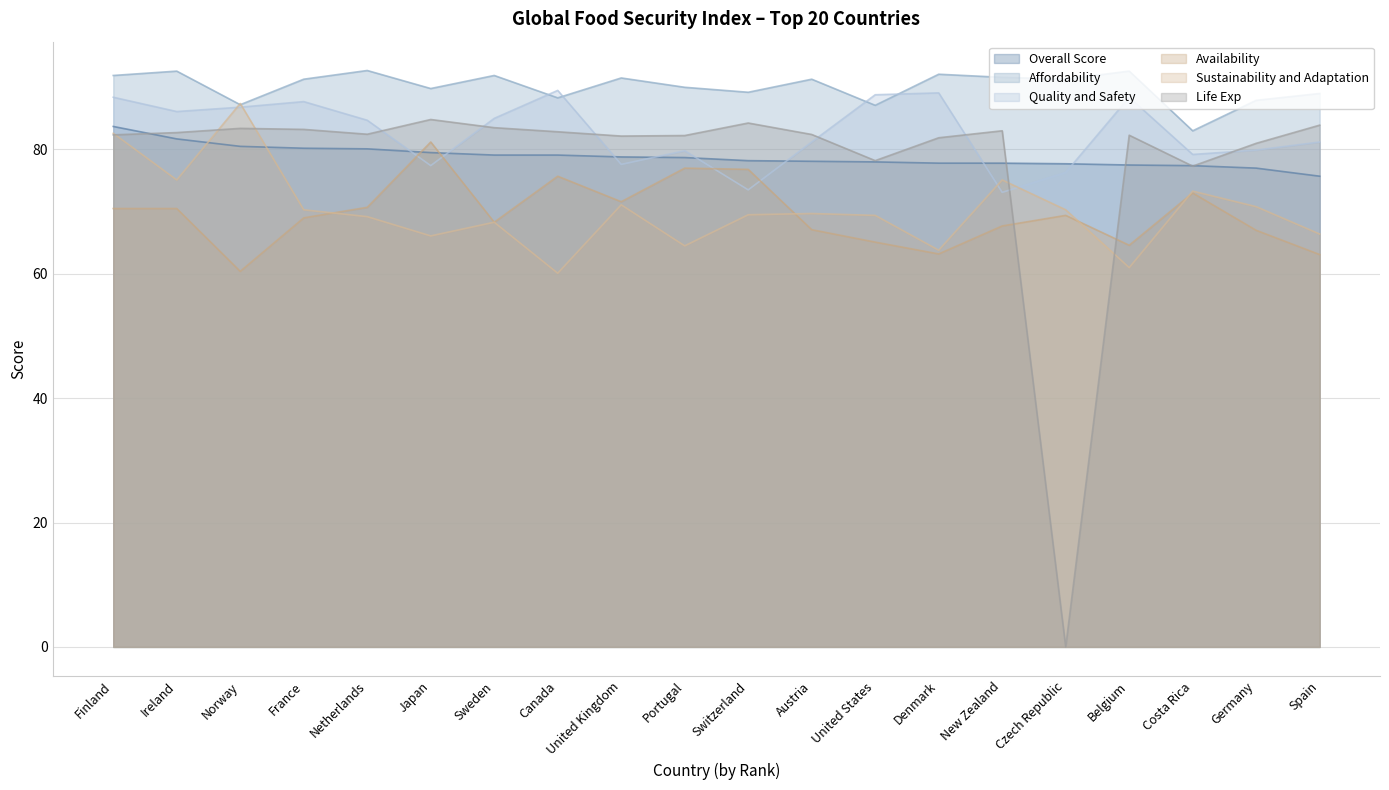

Reading left to right, transcribe all the data shown in this chart.

Overall Score: Finland=83.7	Ireland=81.7	Norway=80.5	France=80.2	Netherlands=80.1	Japan=79.5	Sweden=79.1	Canada=79.1	United Kingdom=78.8	Portugal=78.7	Switzerland=78.2	Austria=78.1	United States=78.0	Denmark=77.8	New Zealand=77.8	Czech Republic=77.7	Belgium=77.5	Costa Rica=77.4	Germany=77.0	Spain=75.7
Affordability: Finland=91.9	Ireland=92.6	Norway=87.2	France=91.3	Netherlands=92.7	Japan=89.8	Sweden=91.9	Canada=88.3	United Kingdom=91.5	Portugal=90.0	Switzerland=89.2	Austria=91.3	United States=87.1	Denmark=92.1	New Zealand=91.6	Czech Republic=91.3	Belgium=92.6	Costa Rica=83.0	Germany=87.9	Spain=89.0
Availability: Finland=70.5	Ireland=70.5	Norway=60.4	France=69.0	Netherlands=70.7	Japan=81.2	Sweden=68.3	Canada=75.7	United Kingdom=71.6	Portugal=77.0	Switzerland=76.8	Austria=67.1	United States=65.1	Denmark=63.2	New Zealand=67.7	Czech Republic=69.4	Belgium=64.6	Costa Rica=73.0	Germany=67.0	Spain=63.1
Quality and Safety: Finland=88.4	Ireland=86.1	Norway=86.8	France=87.7	Netherlands=84.7	Japan=77.4	Sweden=85.0	Canada=89.5	United Kingdom=77.6	Portugal=79.8	Switzerland=73.5	Austria=81.2	United States=88.8	Denmark=89.1	New Zealand=73.1	Czech Republic=76.3	Belgium=88.4	Costa Rica=79.2	Germany=79.9	Spain=81.2
Sustainability and Adaptation: Finland=82.6	Ireland=75.1	Norway=87.4	France=70.3	Netherlands=69.2	Japan=66.1	Sweden=68.3	Canada=60.1	United Kingdom=71.1	Portugal=64.5	Switzerland=69.5	Austria=69.7	United States=69.4	Denmark=63.8	New Zealand=75.1	Czech Republic=70.3	Belgium=61.0	Costa Rica=73.3	Germany=70.8	Spain=66.4
Life Exp: Finland=82.4	Ireland=82.7	Norway=83.4	France=83.2	Netherlands=82.5	Japan=84.8	Sweden=83.5	Canada=82.8	United Kingdom=82.2	Portugal=82.2	Switzerland=84.3	Austria=82.4	United States=78.2	Denmark=81.9	New Zealand=83.0	Czech Republic=0.0	Belgium=82.3	Costa Rica=77.3	Germany=81.0	Spain=83.9